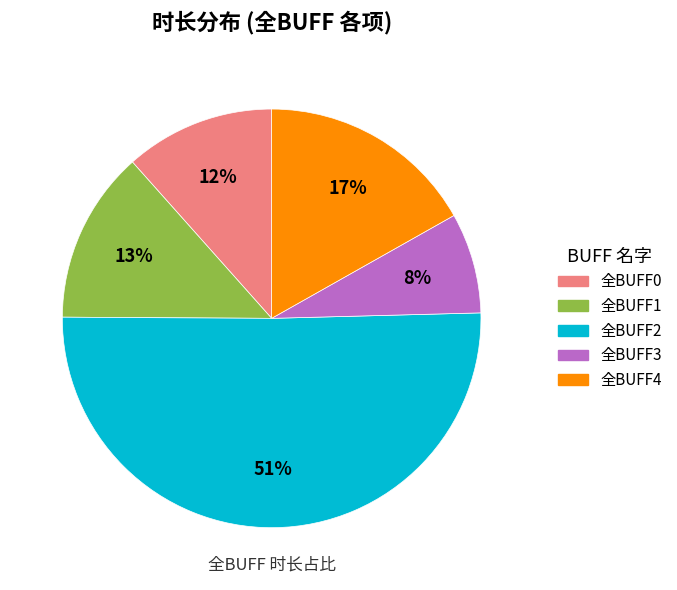

To the nearest percent, what percentage of the pie is 全BUFF1?

13%